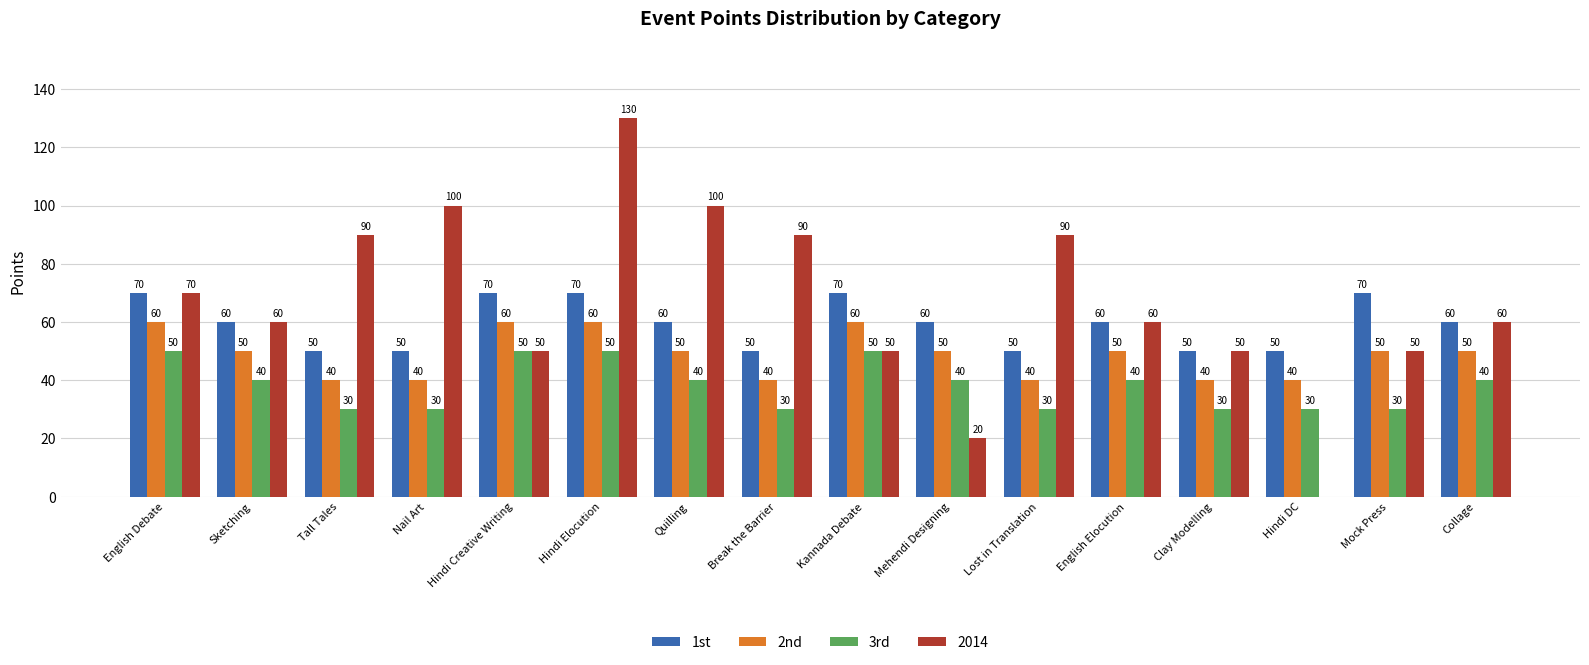

At which category is the sum across all series the highest?

Hindi Elocution